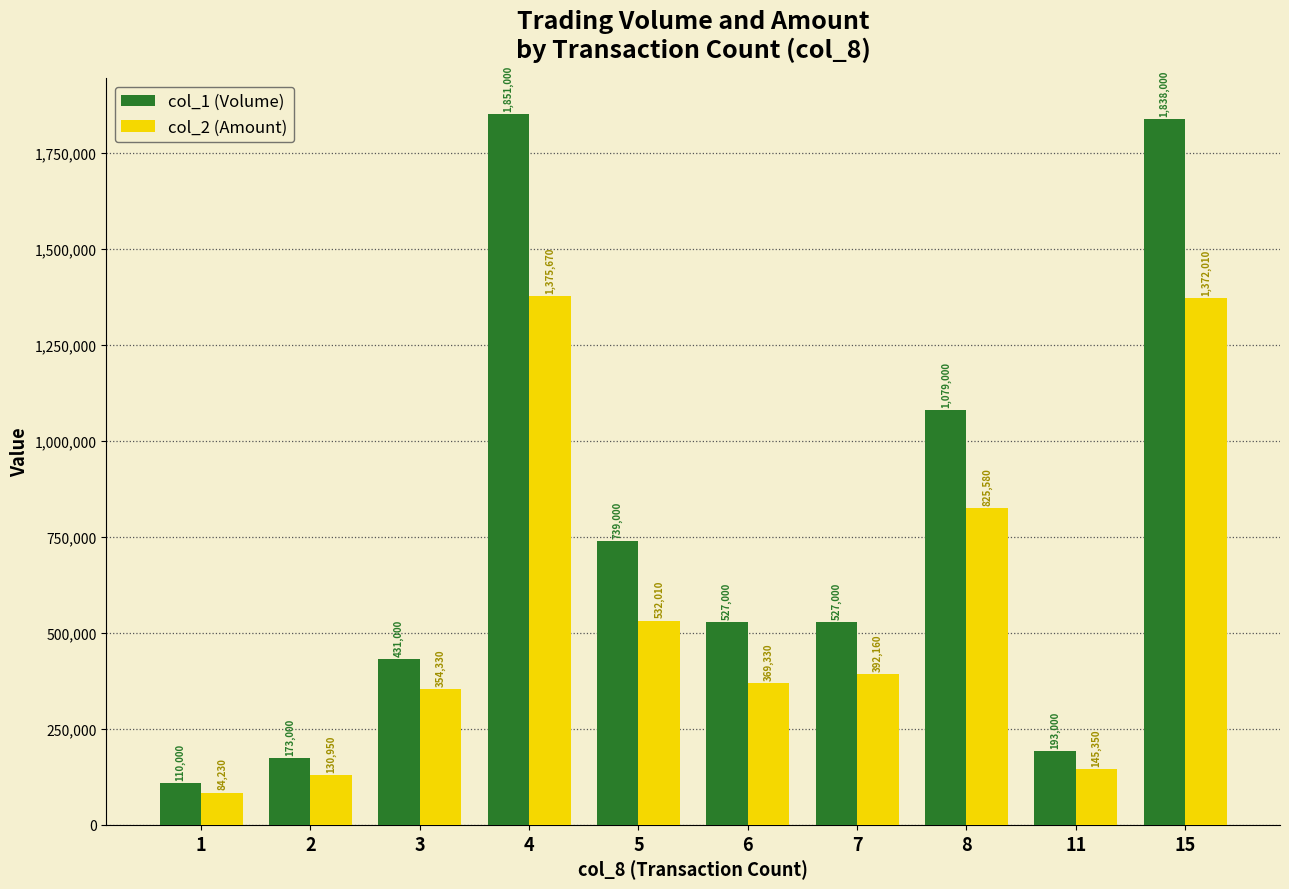

At which label does col_2 (Amount) first exceed 392160?

4